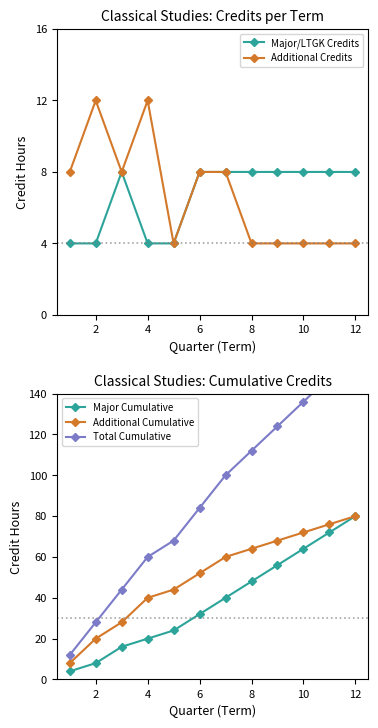

What is the average value of the Additional Credits series?

7